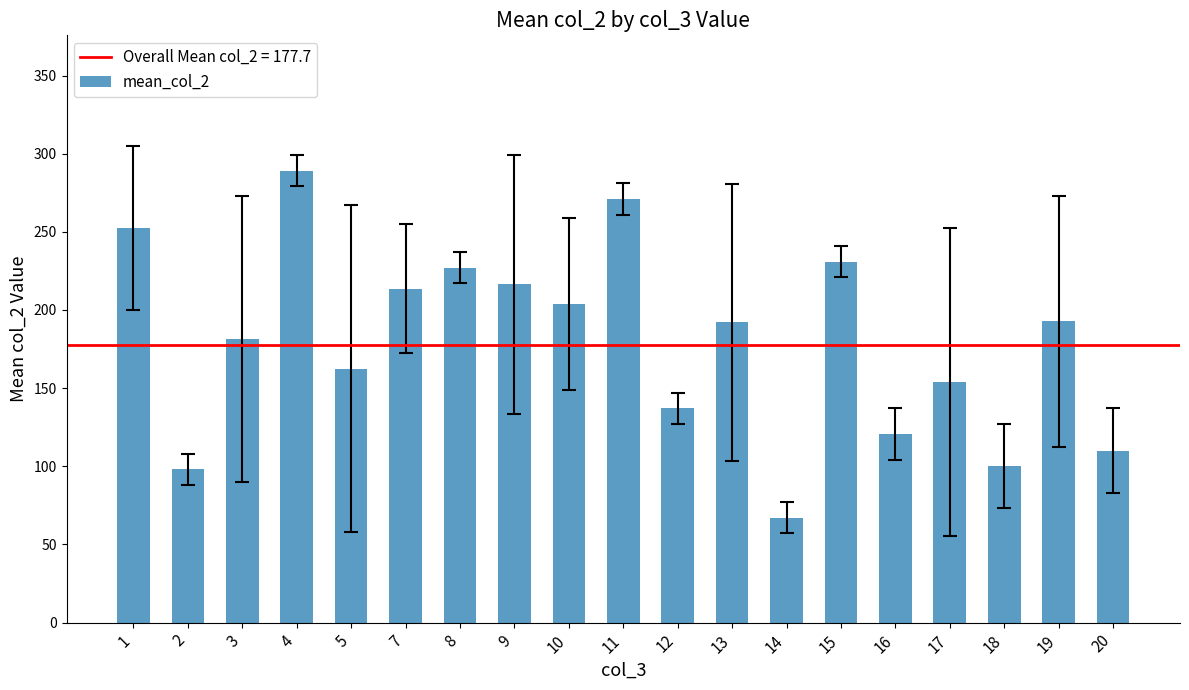

What is the smallest value displayed?

67.0